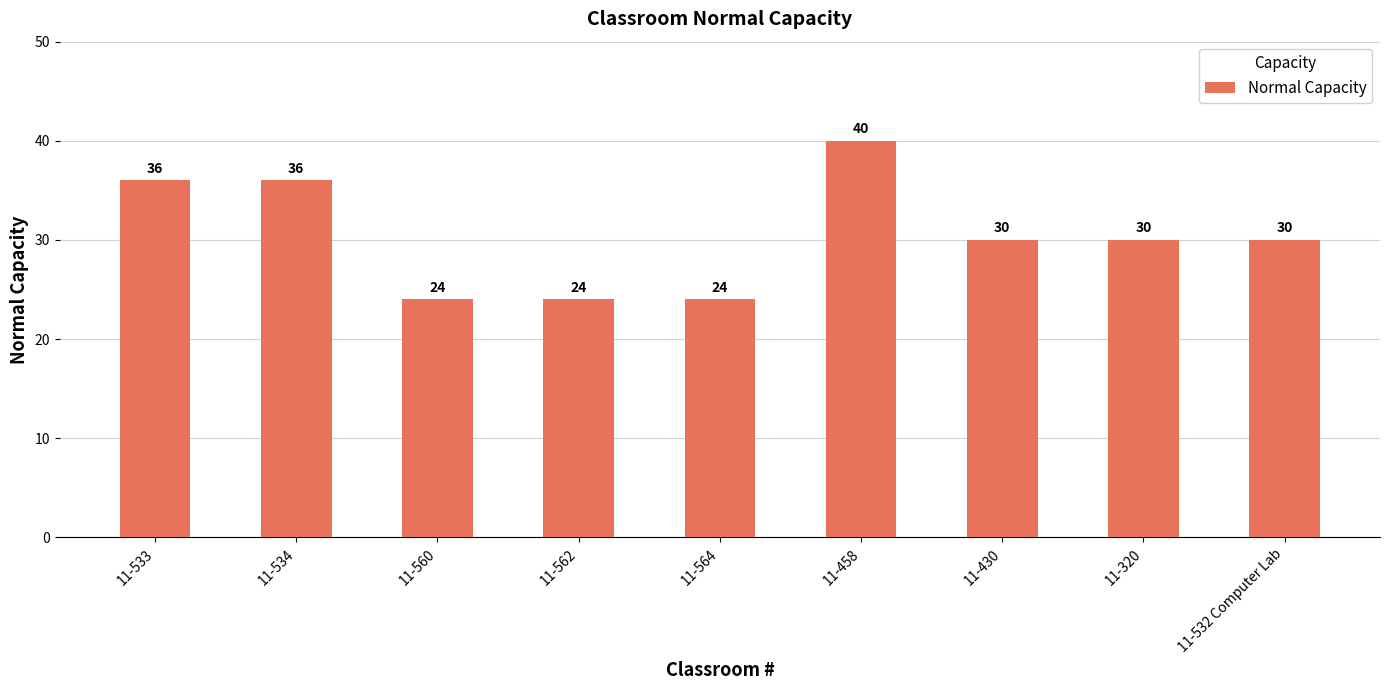

What is the ratio of the value at 11-320 to the value at 11-430?

1.0